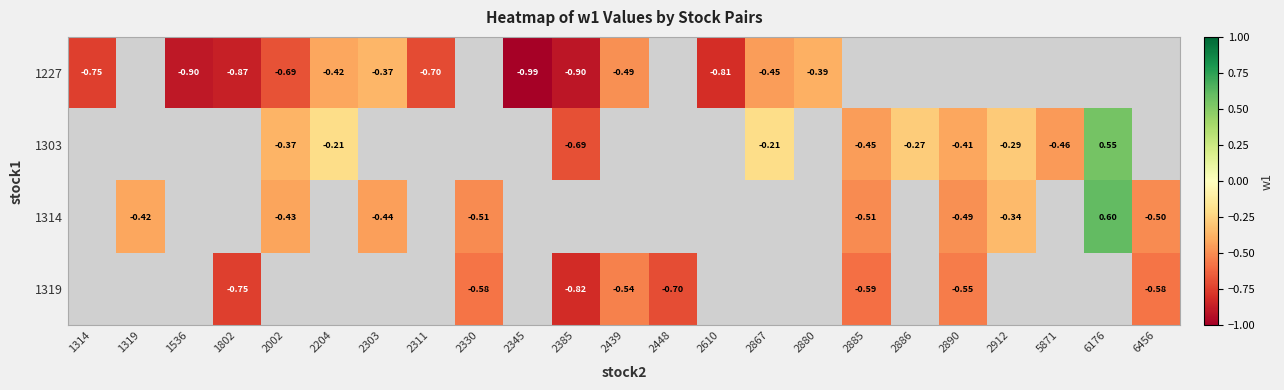

How many values in the 1303 series exceed 0?

1